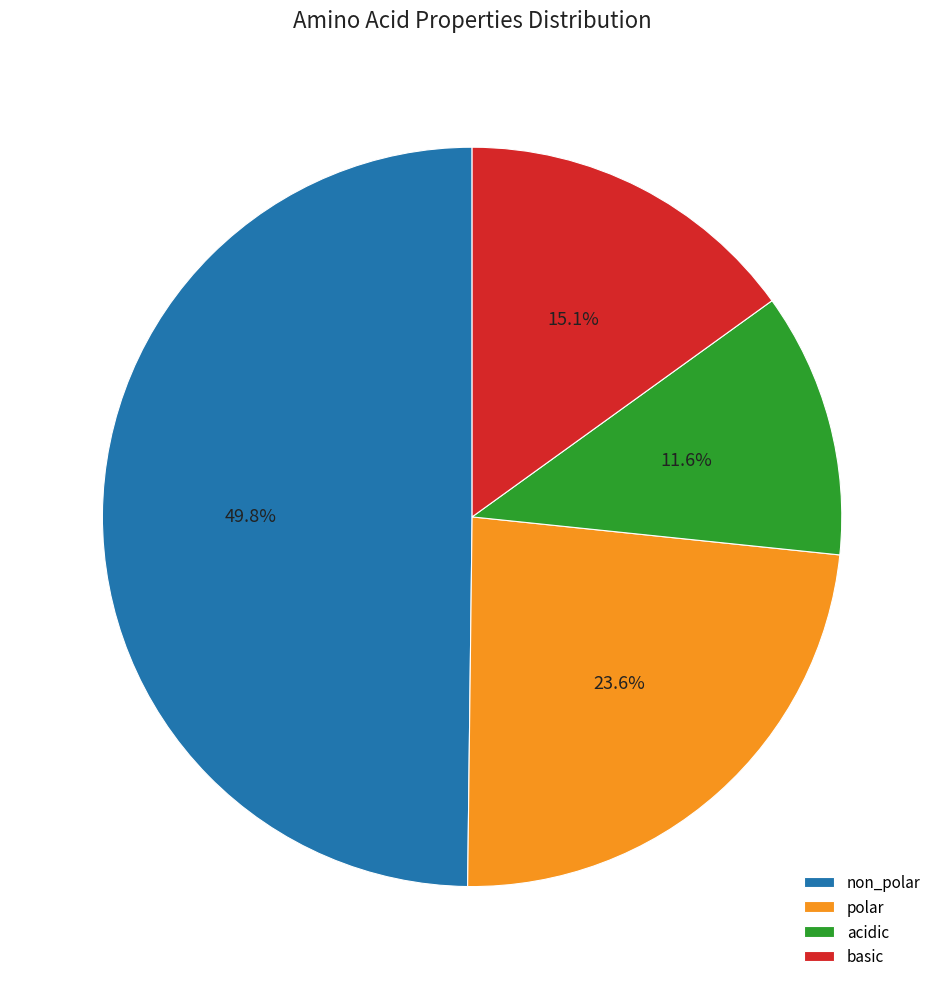

How many segments does this pie chart have?

4